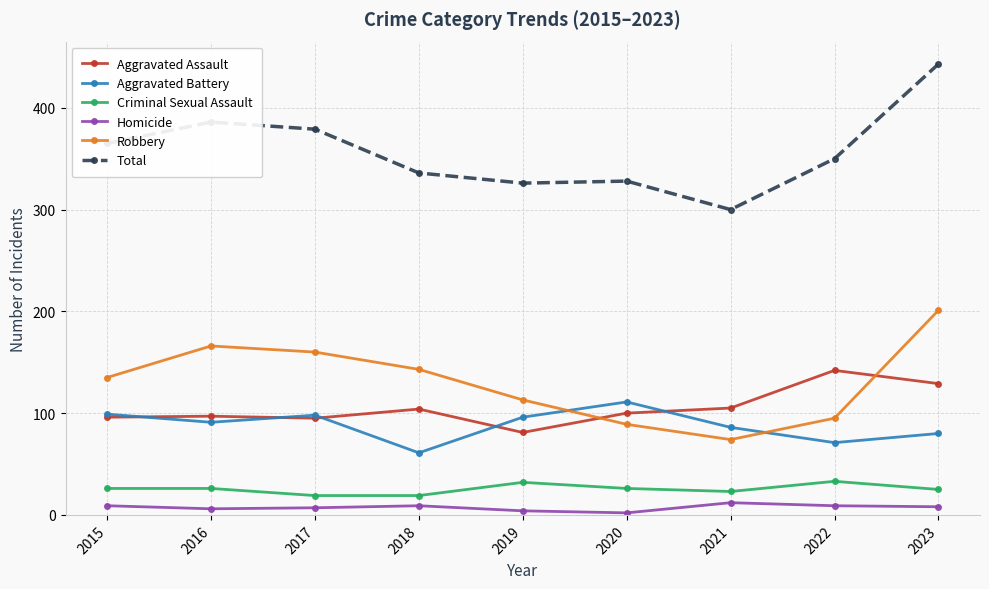

What is the sum of all Homicide values?

66